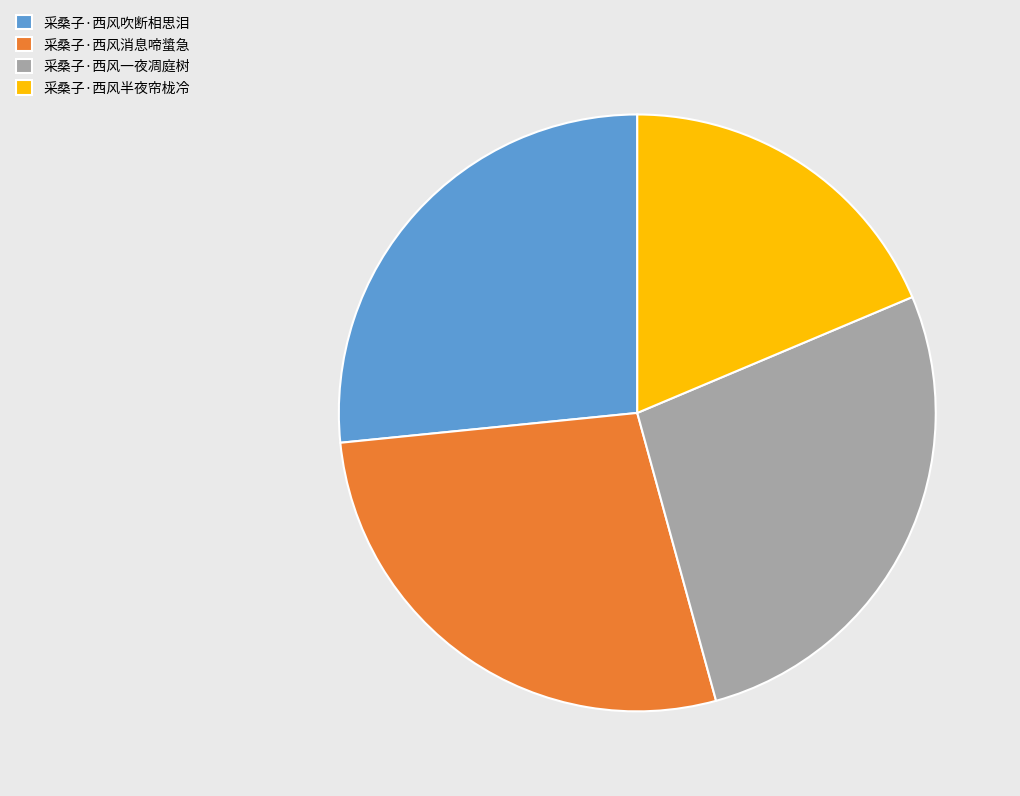

Combined, do 采桑子·西风半夜帘栊冷 and 采桑子·西风一夜凋庭树 account for over 50%?

No